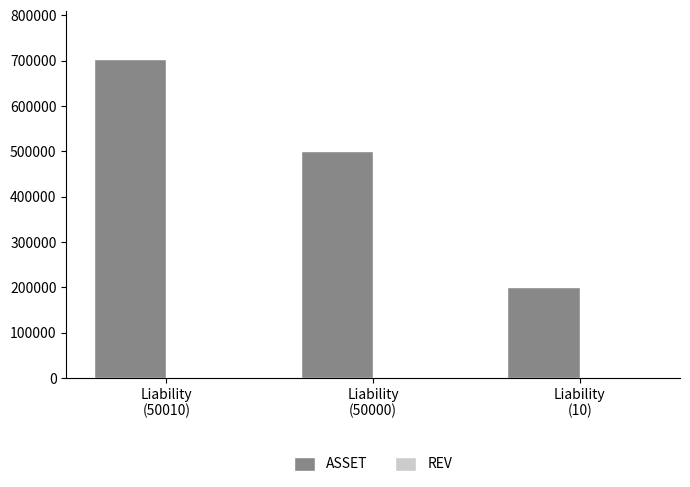

How many data points does each series have?

3